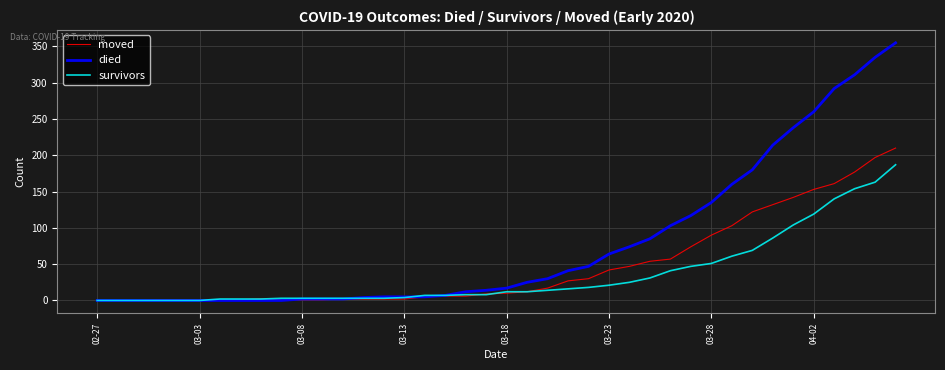

At how many categories does at least one series exceed 71?

14